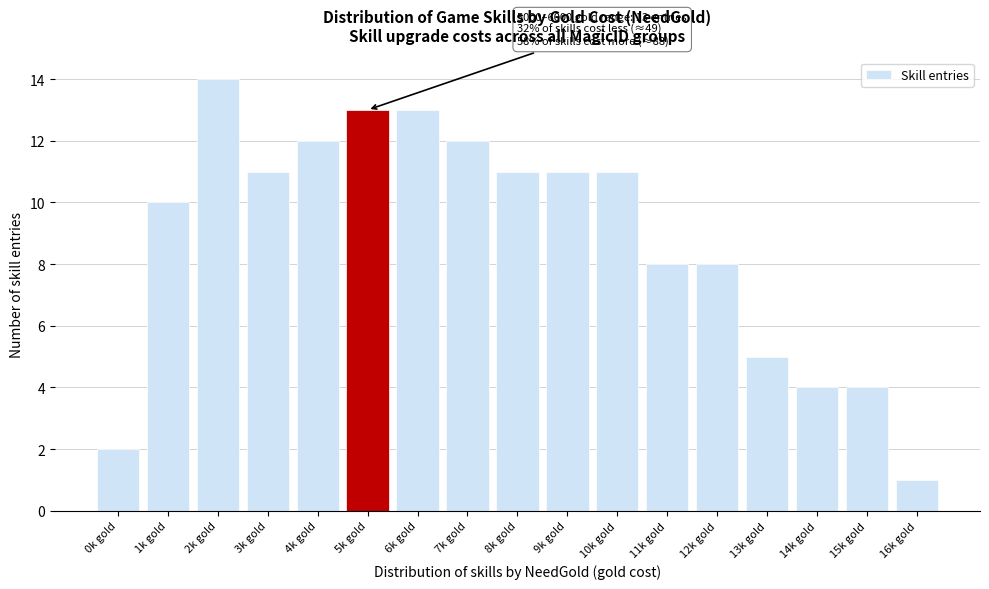

Reading right to left, transcribe all the data shown in this chart.

1	4	4	5	8	8	11	11	11	12	13	13	12	11	14	10	2